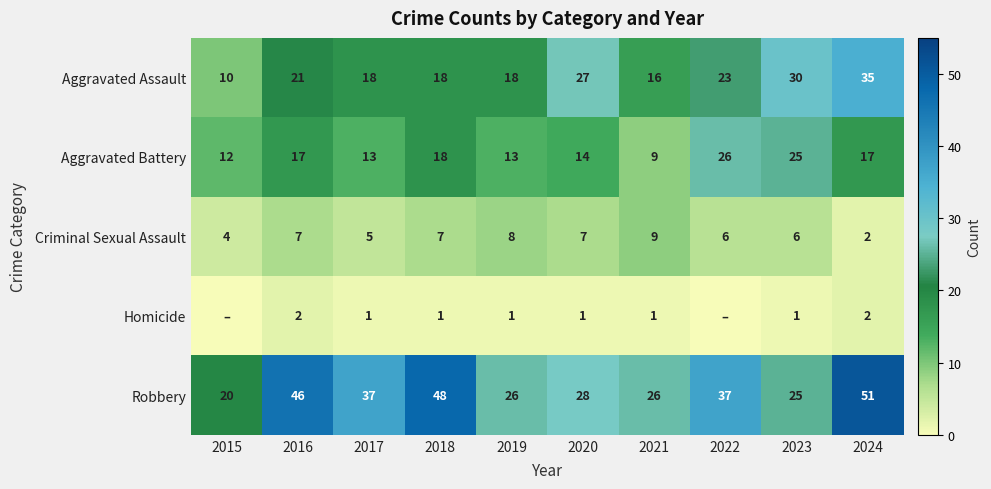

How many values in the Aggravated Battery series exceed 17?

3